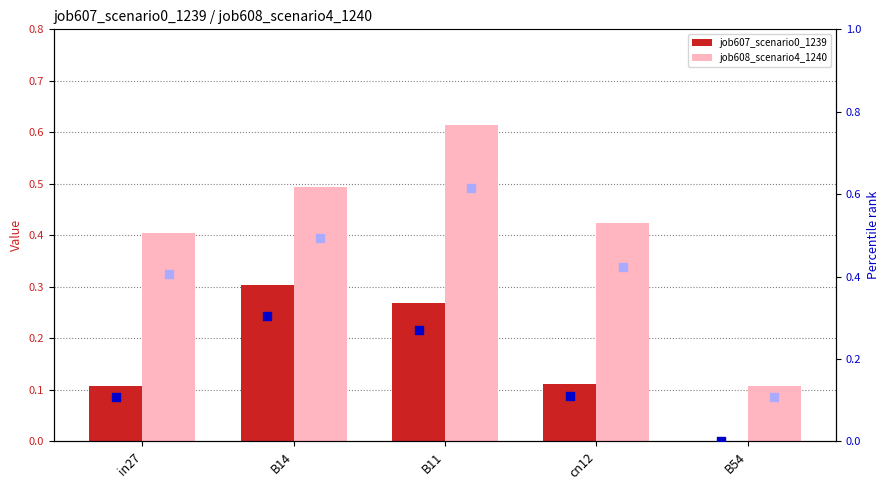

Which series reaches the minimum Y coordinate?

job607_scenario0_1239